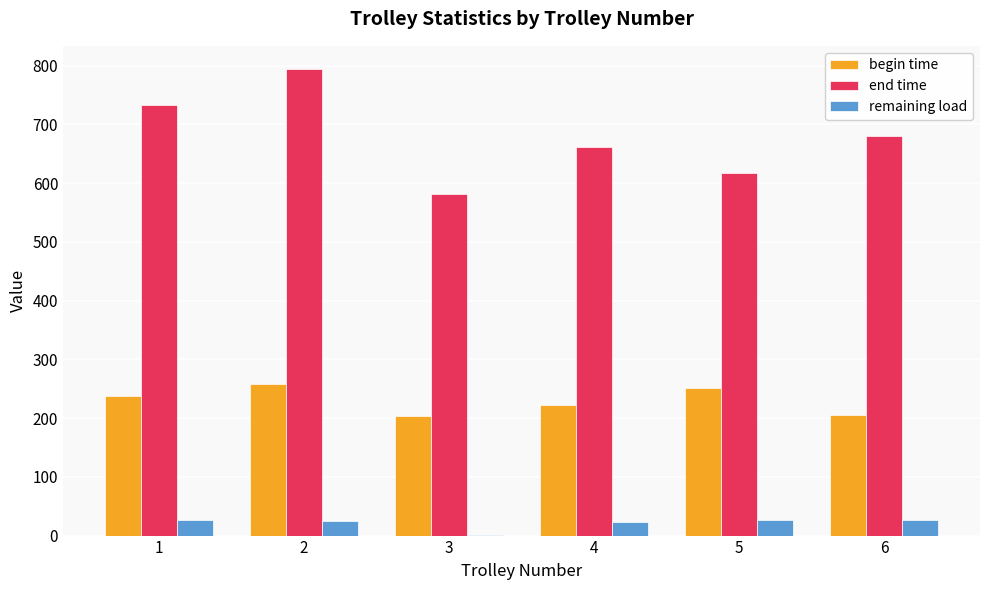

True or false: end time has a value of 679.2 at 6.

True